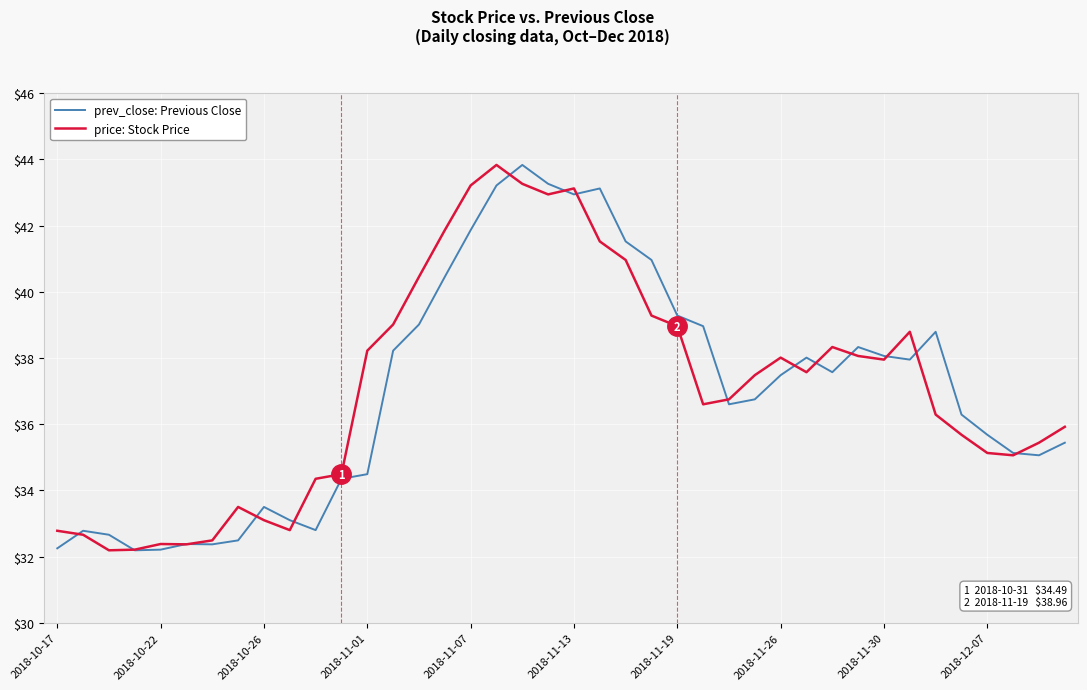

What is the minimum value shown in the chart?

32.2